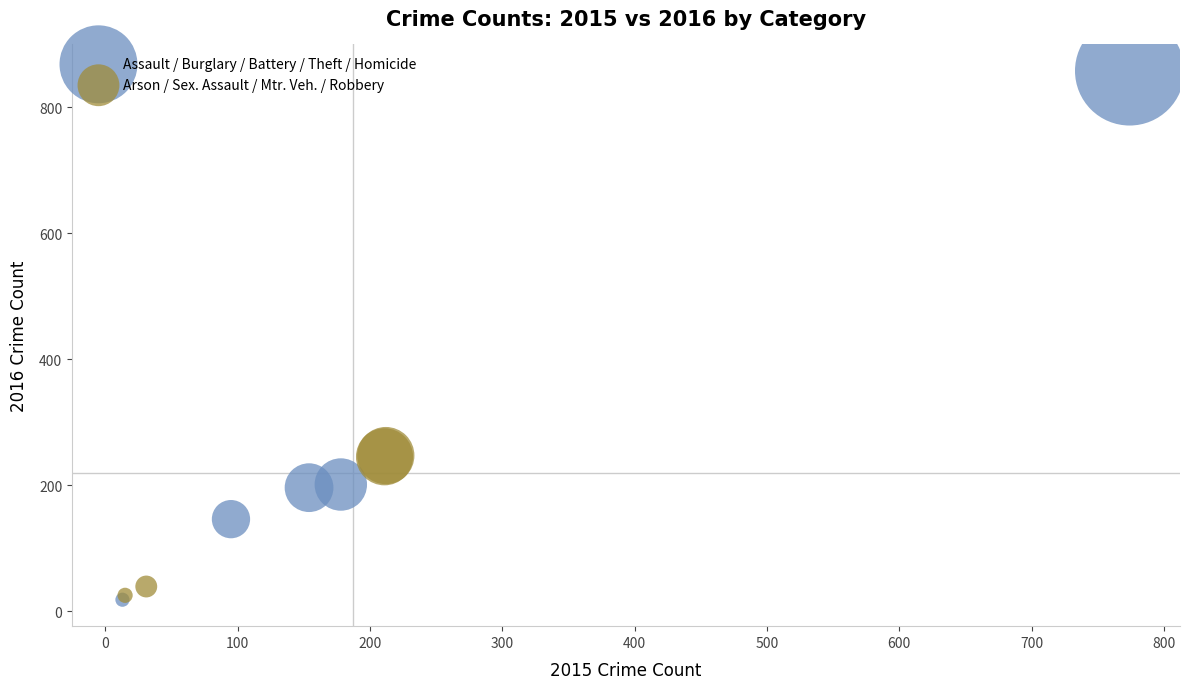

Which series reaches the maximum Y coordinate?

Assault / Burglary / Battery / Theft / Homicide